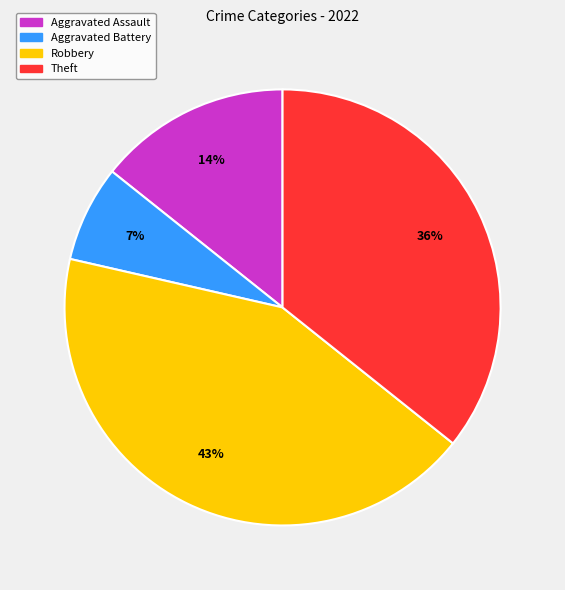

Between Aggravated Assault and Aggravated Battery, which is larger?

Aggravated Assault